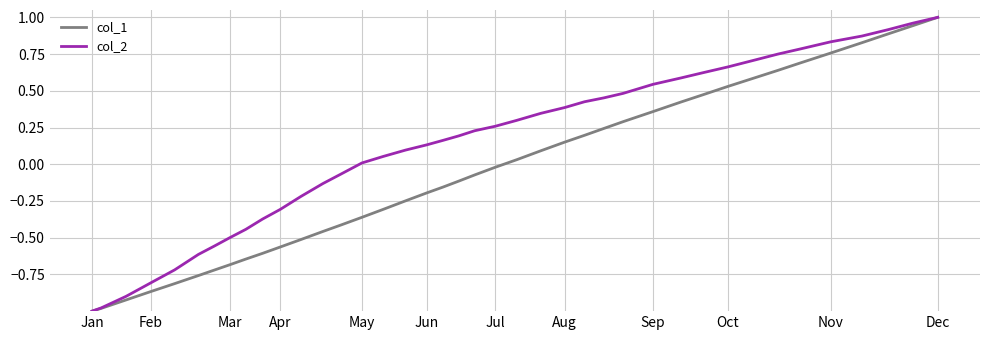

Which series has the largest total across all categories?

col_2